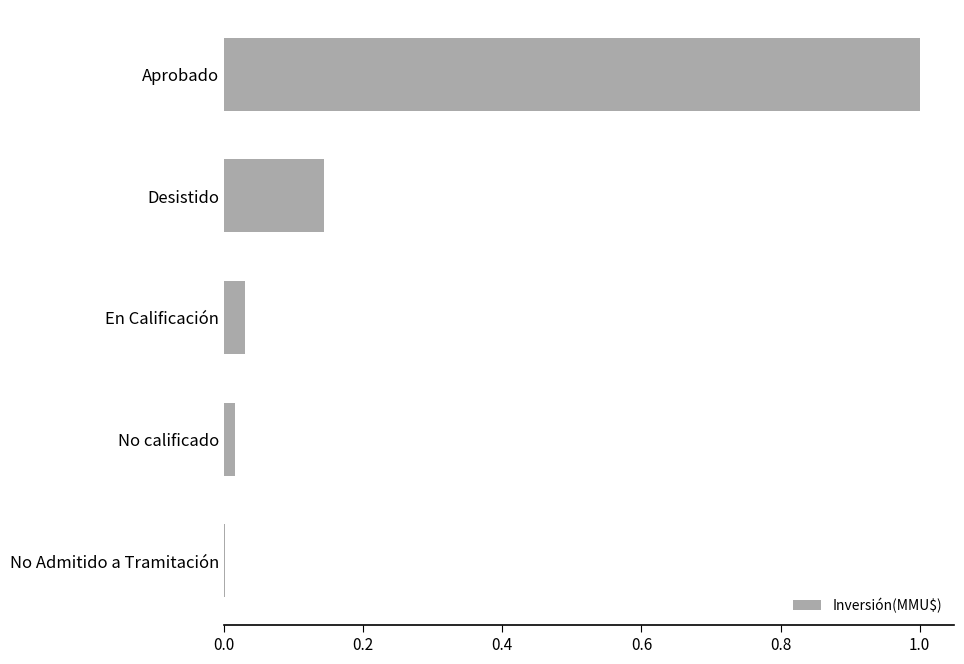

Is it true that the value at Desistido is 0.2?

False